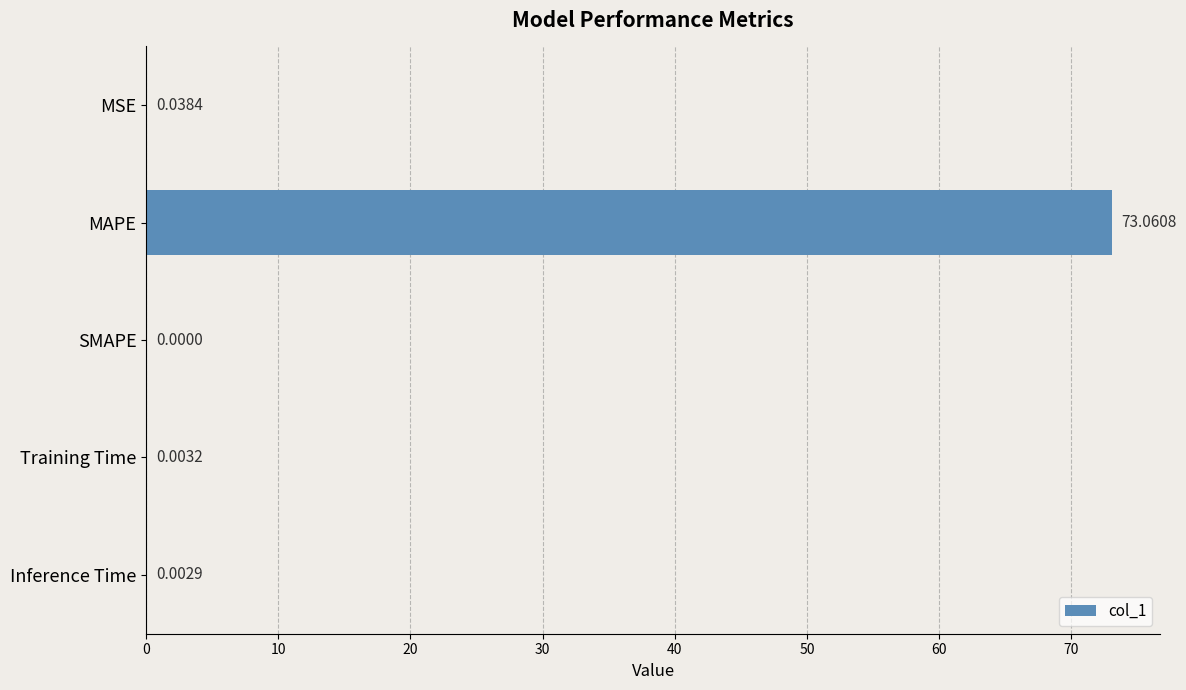

What is the average value?

14.6